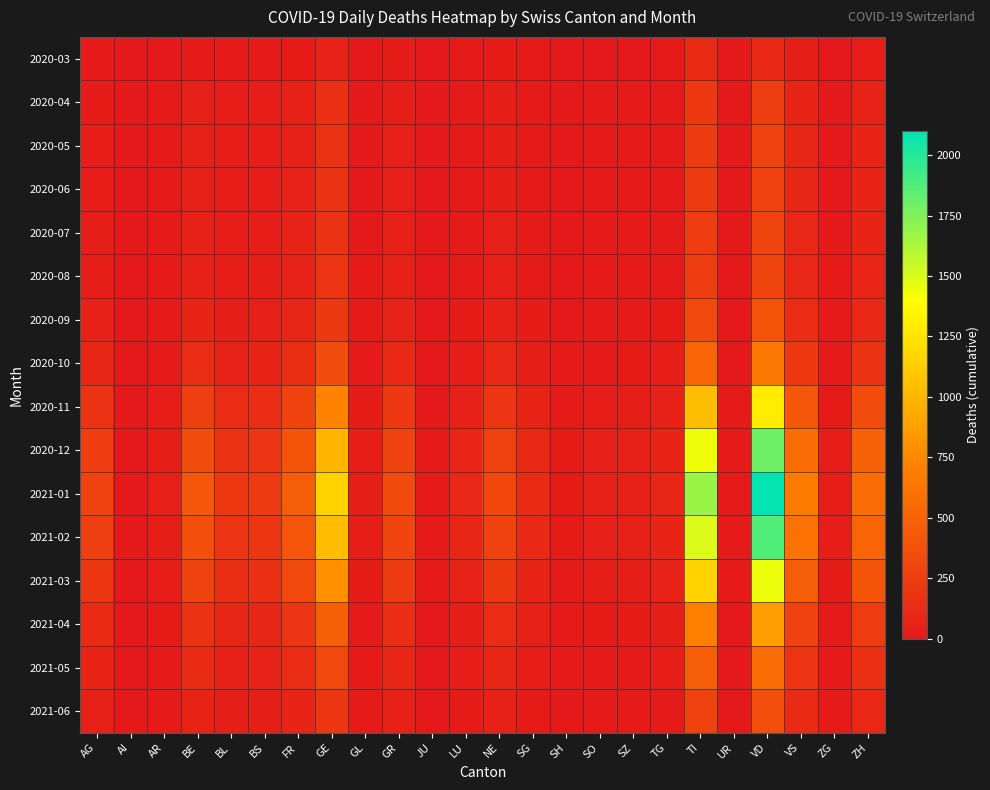

Which category has the lowest value across all series?

AI